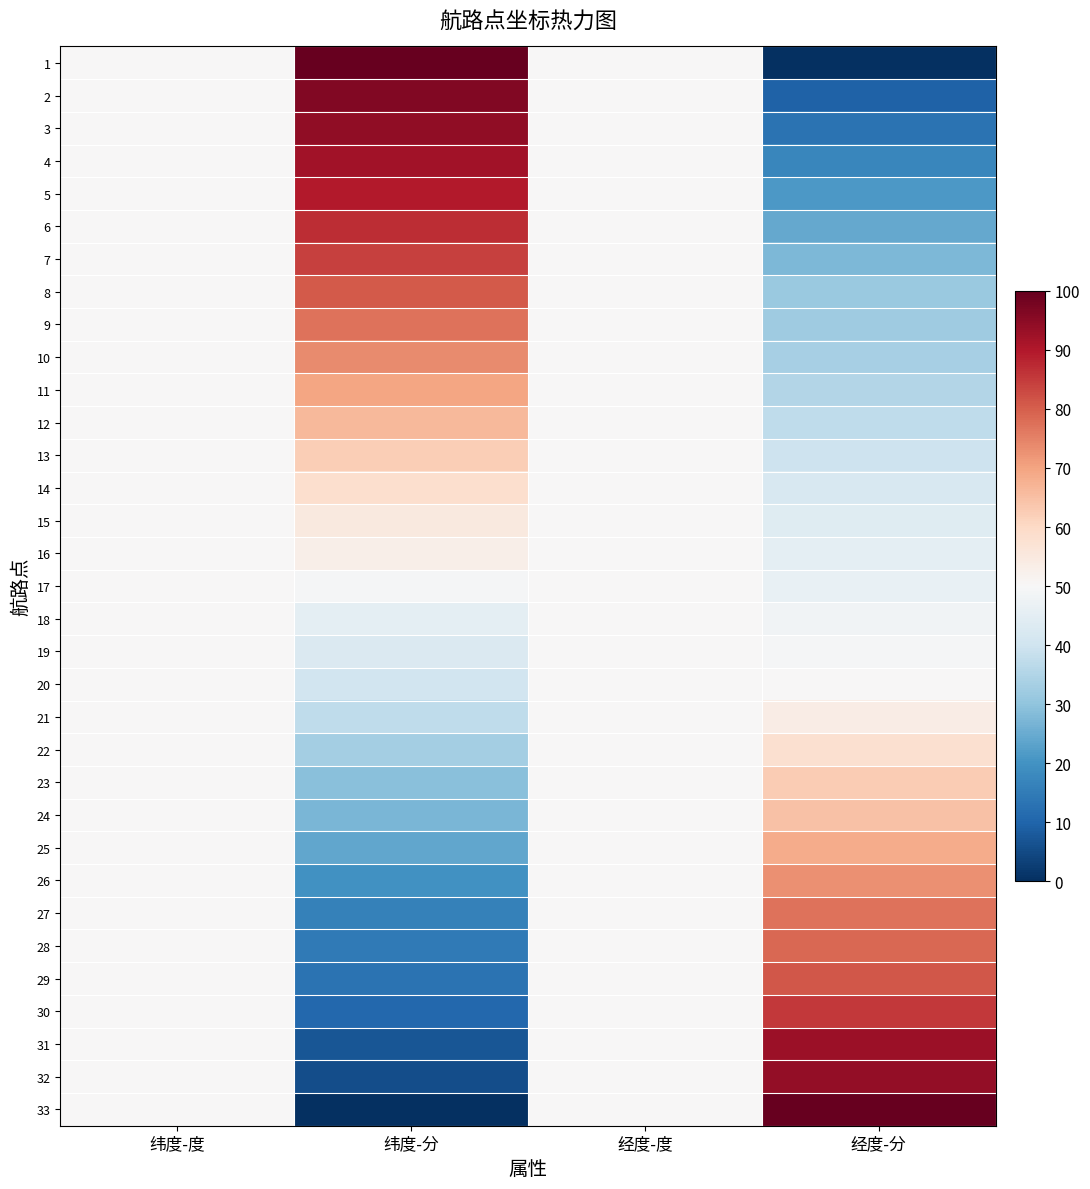

List the series in order of their peak value, lowest first.

17, 18, 19, 20, 16, 21, 15, 22, 14, 13, 23, 24, 12, 25, 11, 26, 10, 27, 9, 28, 8, 29, 7, 30, 6, 5, 4, 31, 32, 3, 2, 1, 33